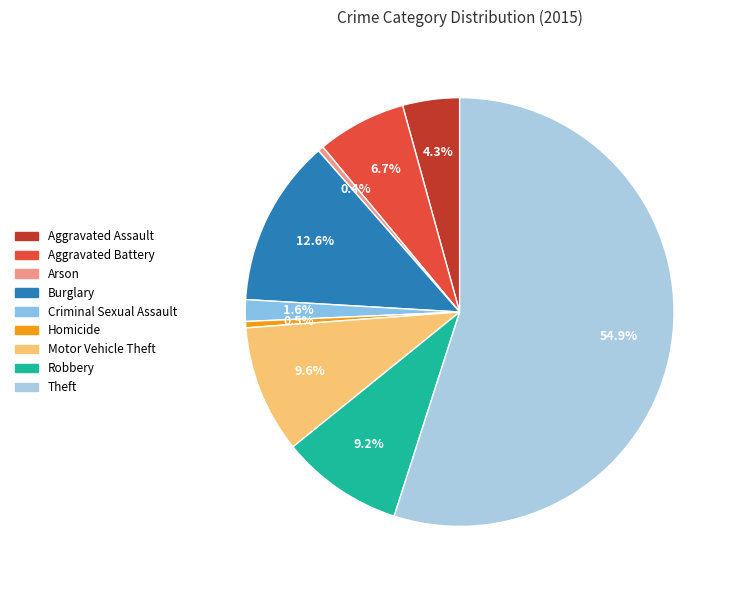

How many segments does this pie chart have?

9